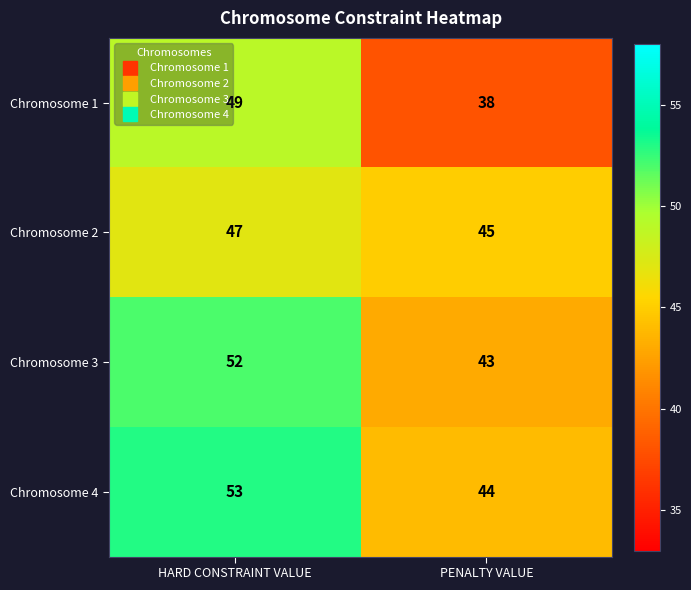

True or false: Chromosome 4 has a value of 53 at HARD CONSTRAINT VALUE.

True